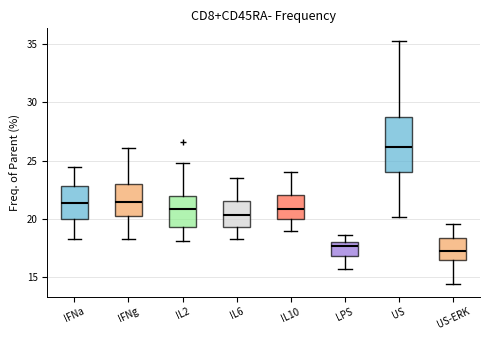

Reading left to right, read every box against the y-axis: the position of its median line, the range the box covers, and the ends of its whiskers. The values are not printed on the chart, so give them approximately, as read against the axis.

IFNa: median 21.5, box 20.0 to 23.0, whiskers 18.5 to 24.5
IFNg: median 21.5, box 20.5 to 23.0, whiskers 18.5 to 26.0
IL2: median 21.0, box 19.5 to 22.0, whiskers 18.0 to 25.0
IL6: median 20.5, box 19.5 to 21.5, whiskers 18.5 to 23.5
IL10: median 21.0, box 20.0 to 22.0, whiskers 19.0 to 24.0
LPS: median 17.5, box 17.0 to 18.0, whiskers 15.5 to 18.5
US: median 26.0, box 24.0 to 28.5, whiskers 20.0 to 35.5
US-ERK: median 17.5, box 16.5 to 18.5, whiskers 14.5 to 19.5